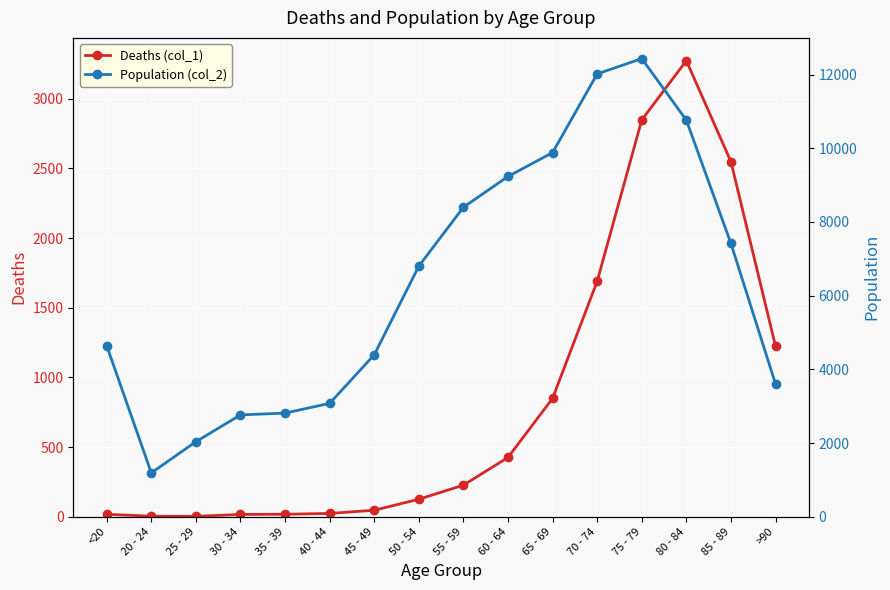

What is the label of the 3rd point from the left?

25 - 29